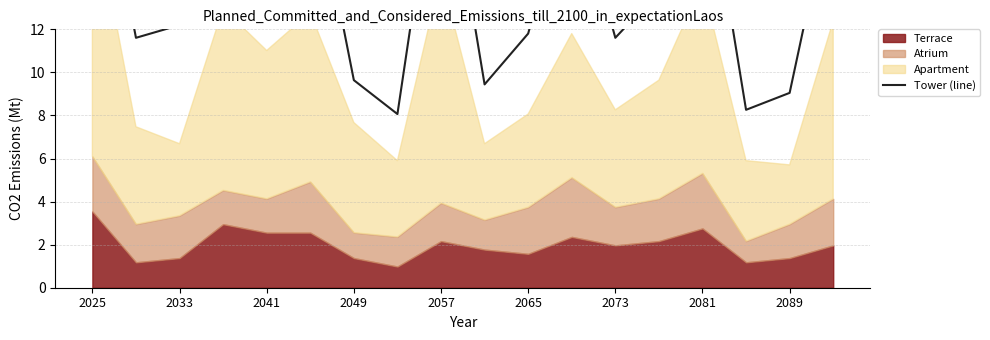

What position from the left is 2081?

8